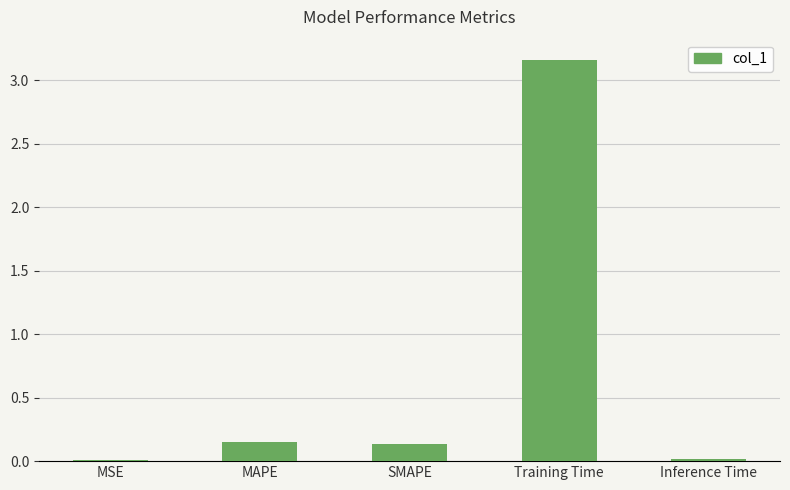

What is the sum of the values at Inference Time and MAPE?

0.2